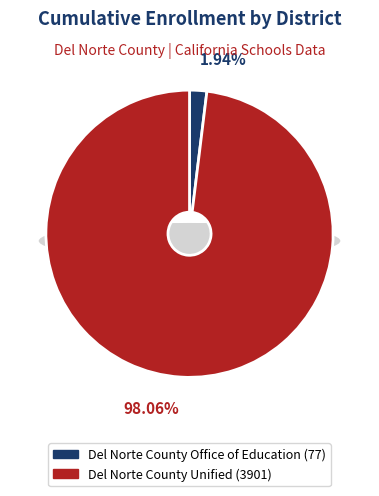

Which category has the biggest portion of the pie?

Del Norte County Unified